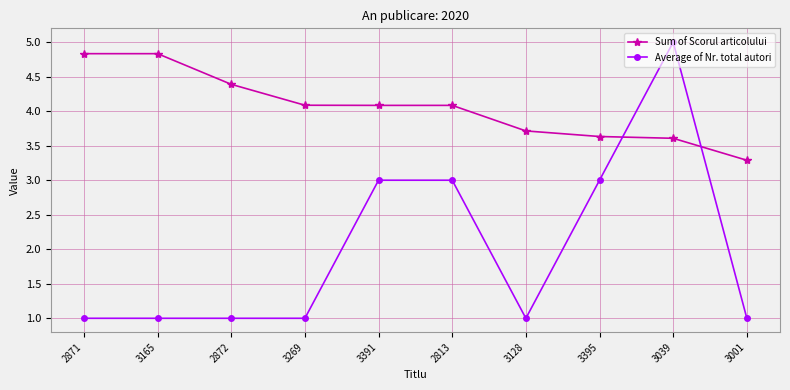

At which category does the chart reach its peak across all series?

3039